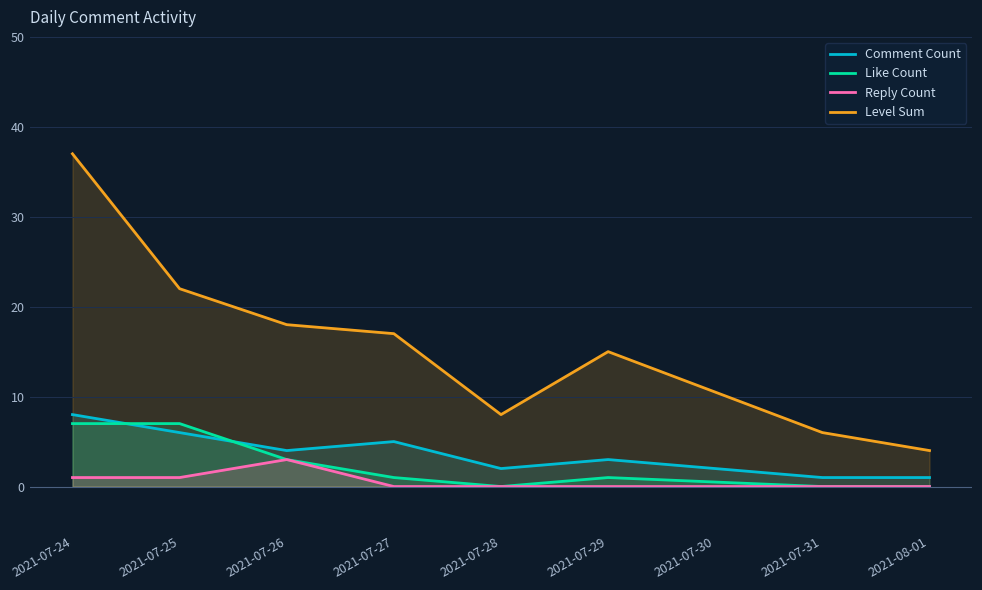

What is the total value across all series at 2021-07-28?

10